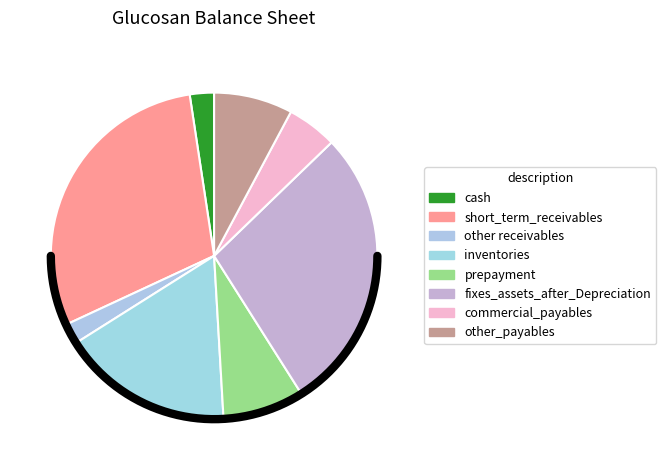

Combined, what portion of the pie is fixes_assets_after_Depreciation and short_term_receivables?

57.8%